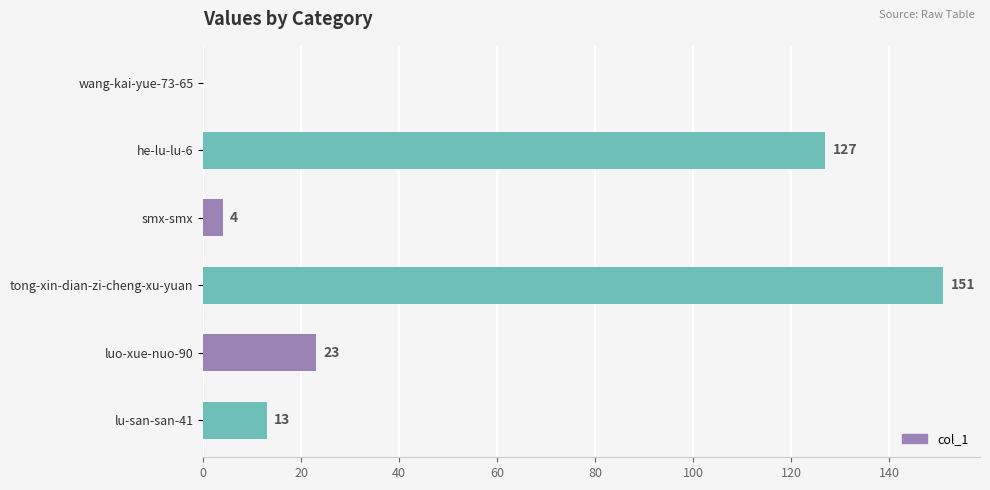

What is the sum of the values at tong-xin-dian-zi-cheng-xu-yuan and luo-xue-nuo-90?

174